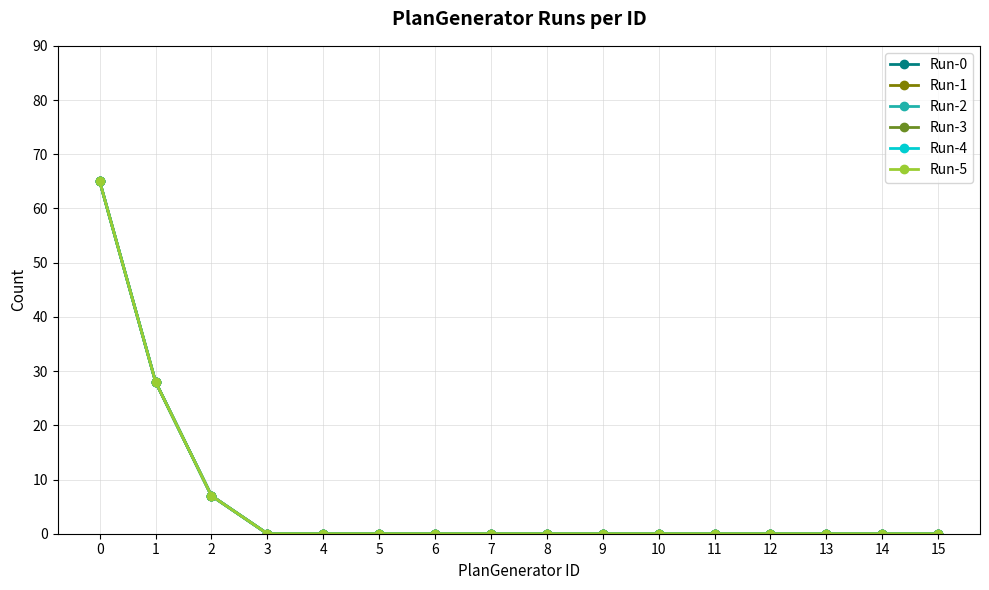

What is the maximum value for Run-4?

65